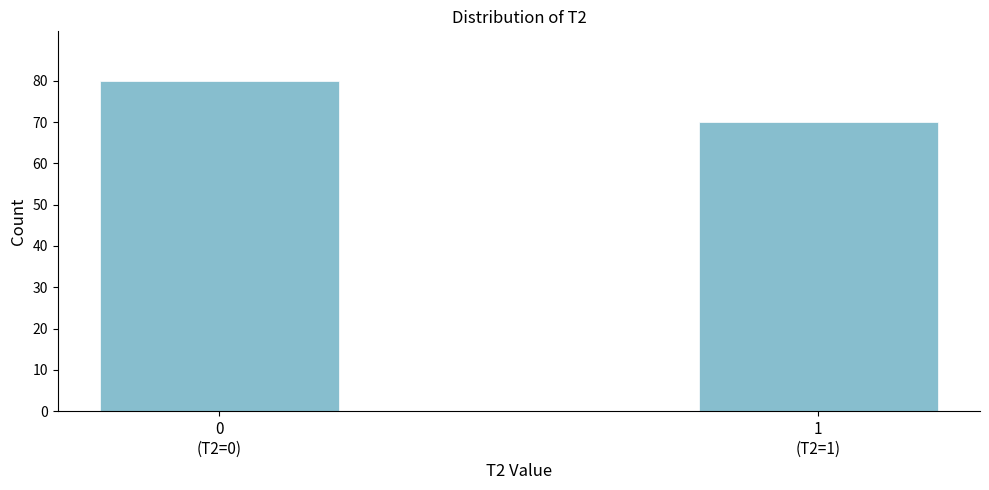

Reading left to right, list all the values displayed in this chart.

80	70